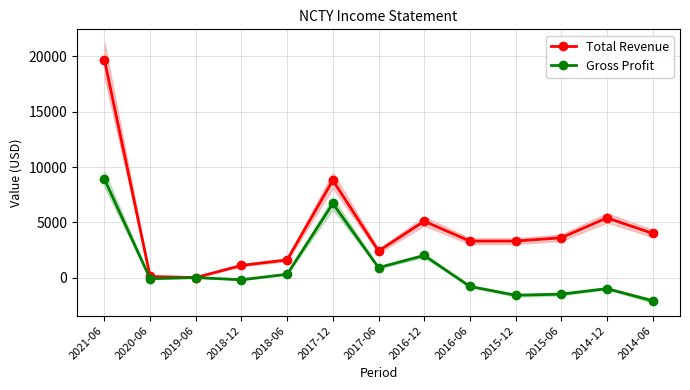

True or false: Gross Profit and Total Revenue cross at least once.

False